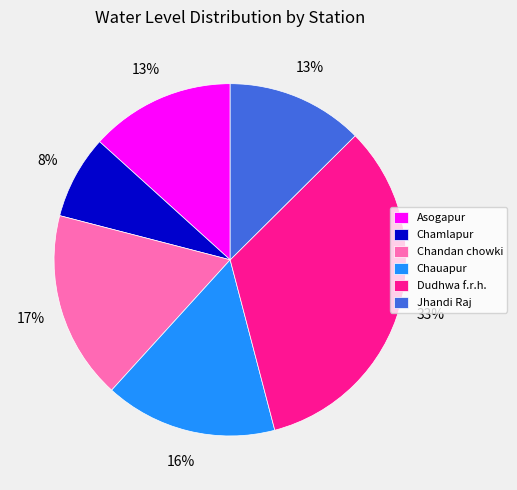

Which slice is the smallest?

Chamlapur